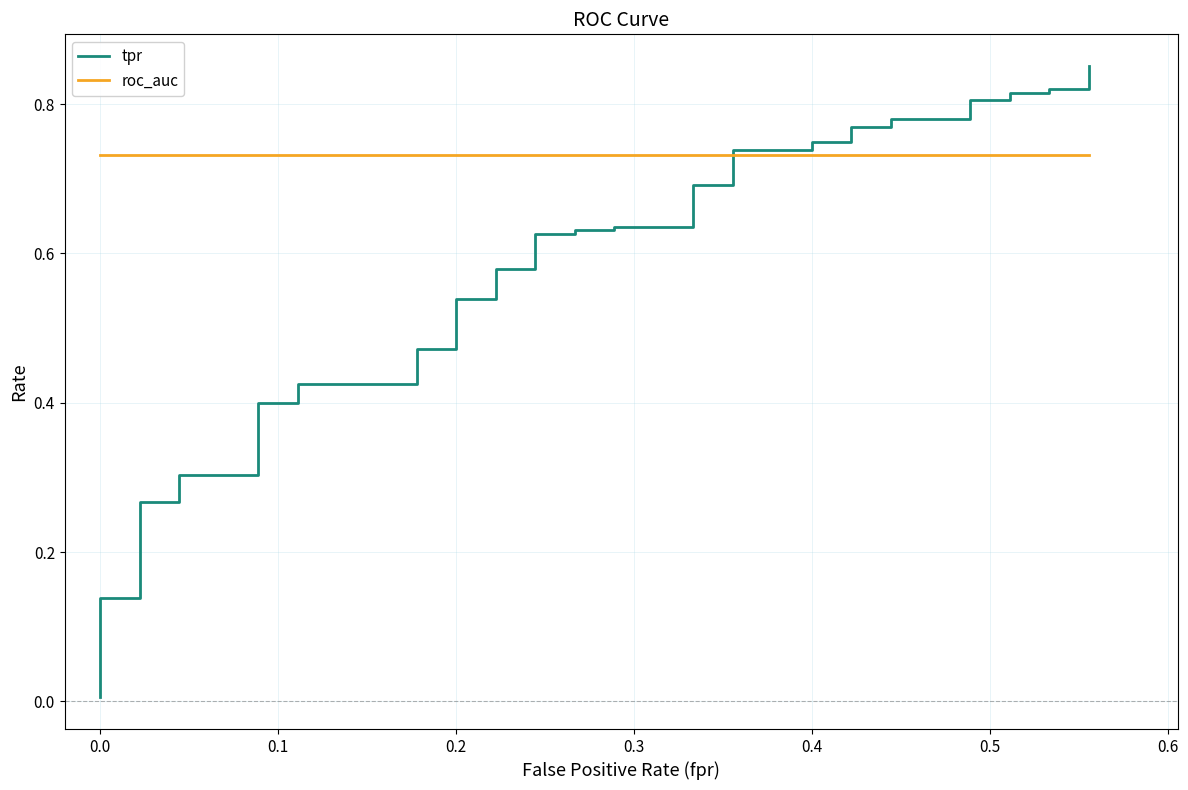

Does the chart display data point markers on the line(s)?

No